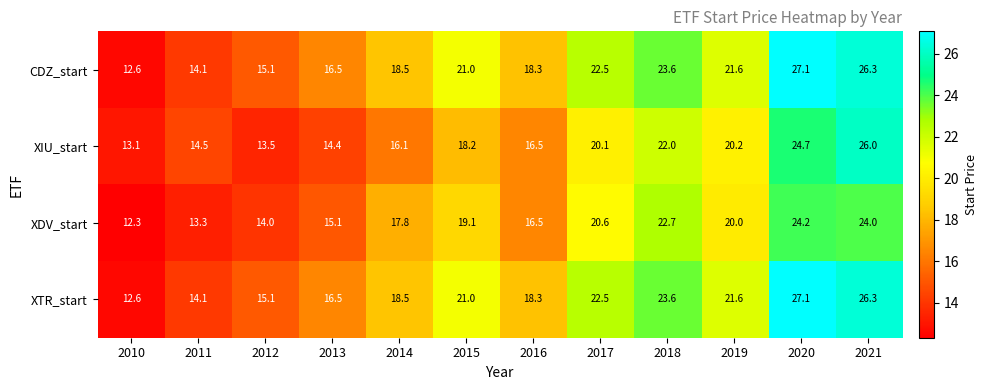

Rank the categories by XTR_start value from highest to lowest.

2020, 2021, 2018, 2017, 2019, 2015, 2014, 2016, 2013, 2012, 2011, 2010